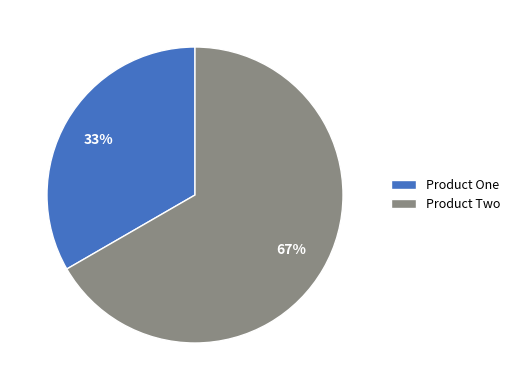

To the nearest percent, what percentage of the pie is Product One?

33%